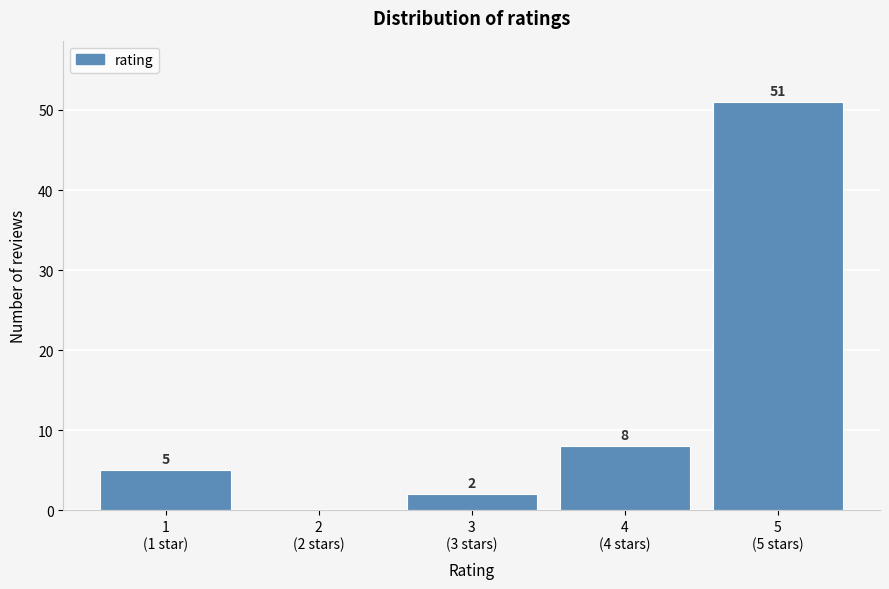

What is the maximum value shown in the chart?

51